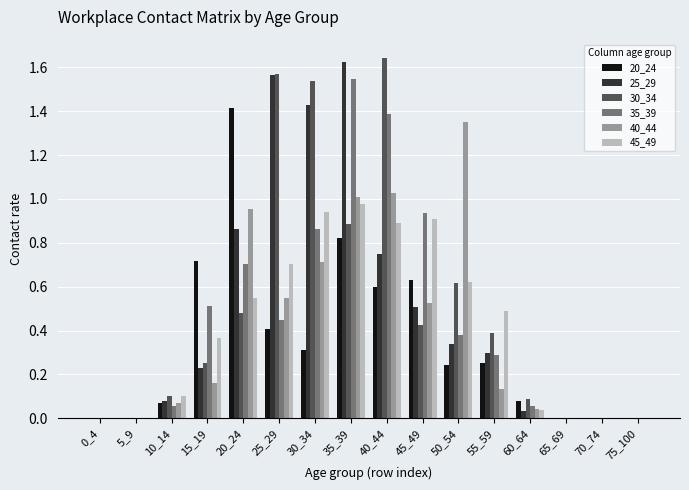

Are the bars horizontal?

No